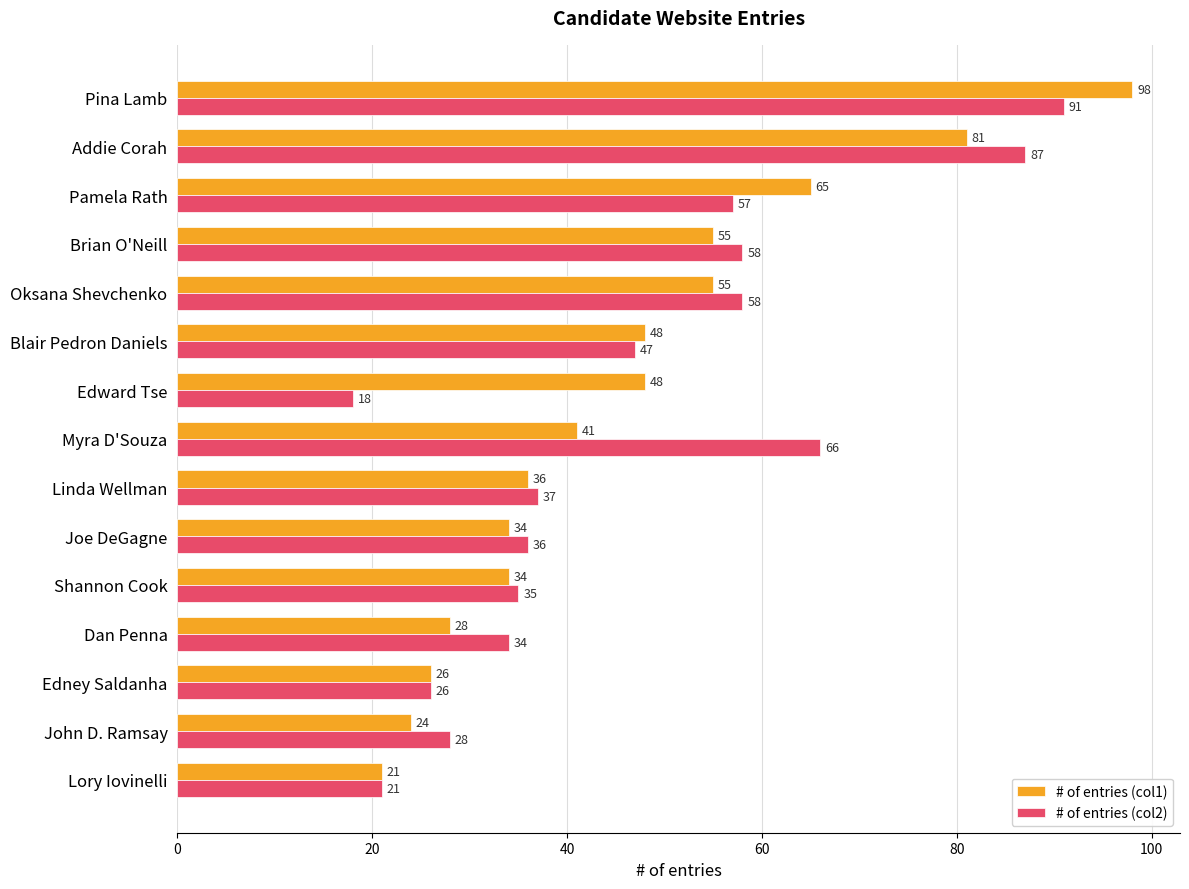

What is the total value across all series at Pina Lamb?

189